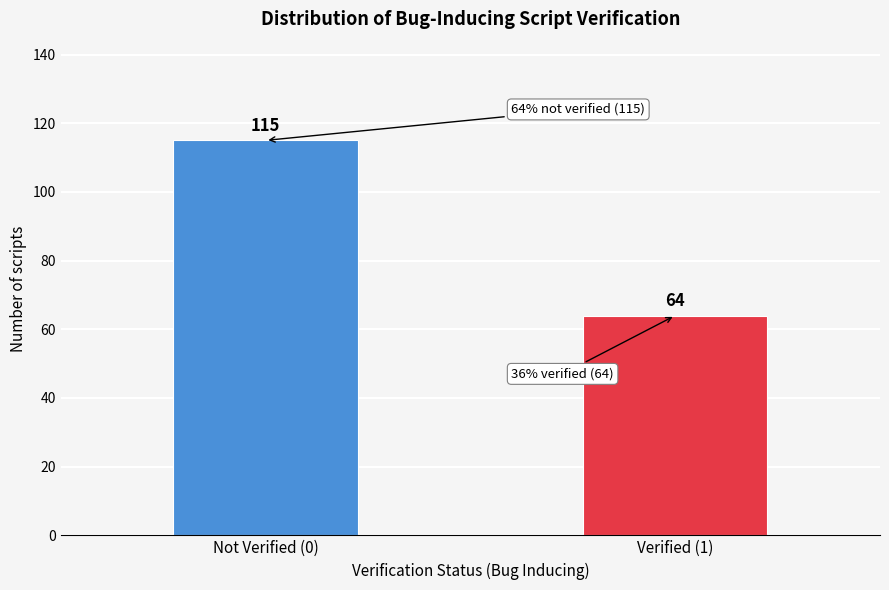

Reading right to left, what are all the values shown in this chart?

Verified (1)=64	Not Verified (0)=115